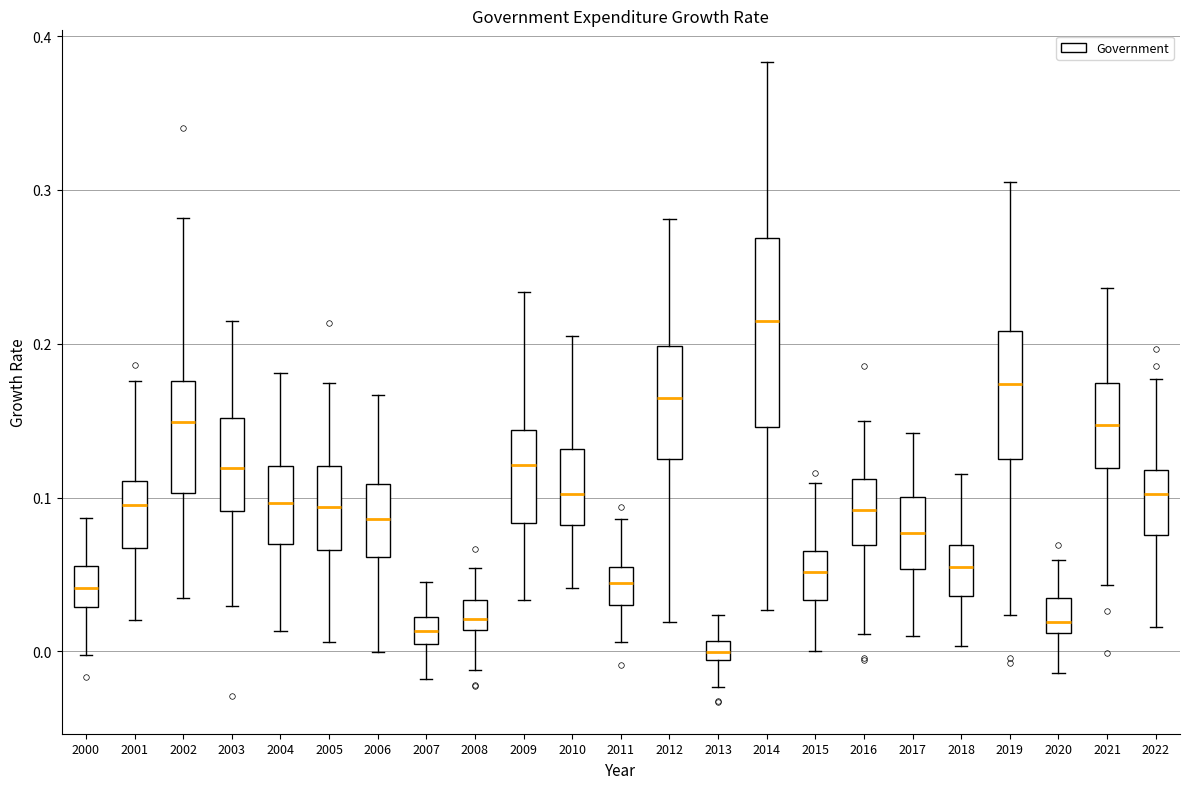

Where does the median line of the box at x = 2010 sit on the y-axis? The values are not printed on the chart, so give them approximately, as read against the axis.

0.10